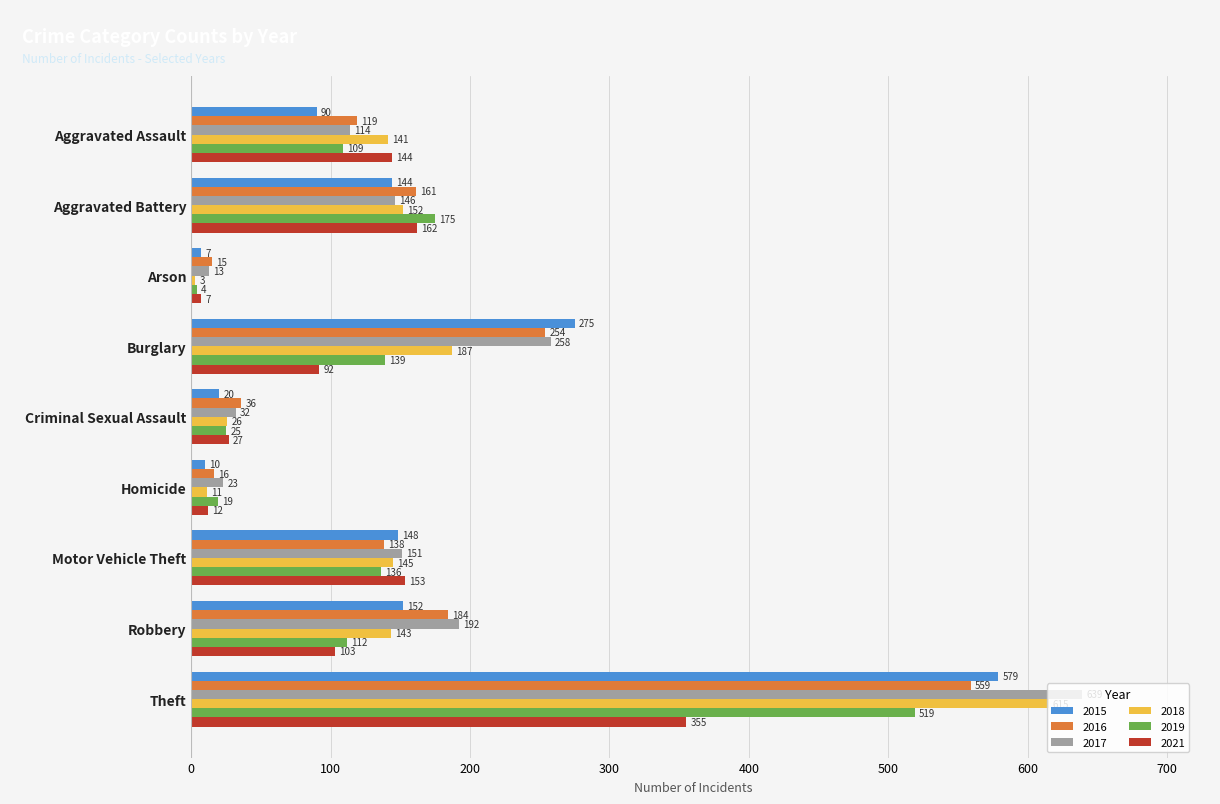

What is the average value of the 2019 series?

138